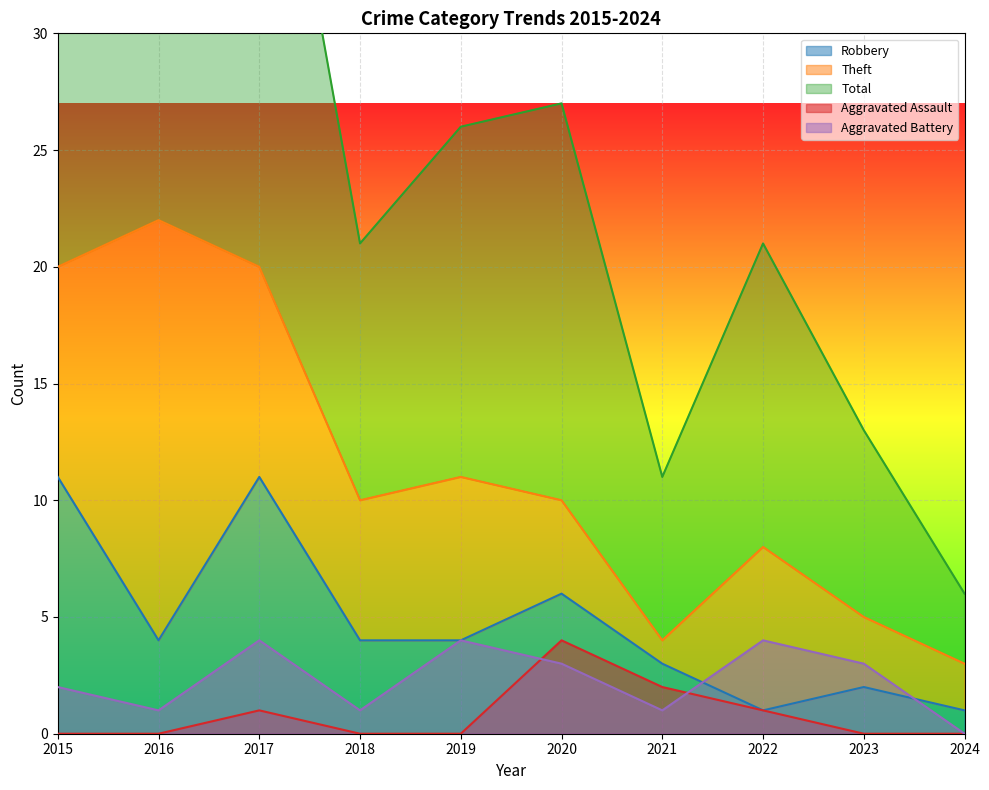

Is the value of Robbery at 2017 greater than the value of Aggravated Battery at 2018?

Yes